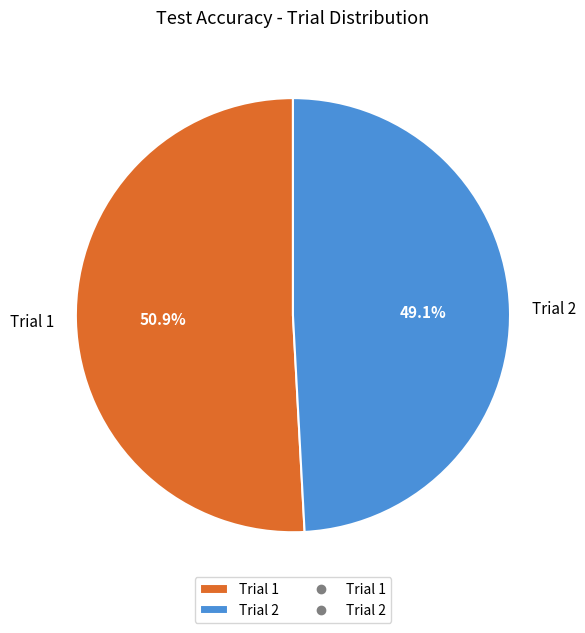

Is it true that Trial 2 is 63% of the pie?

False